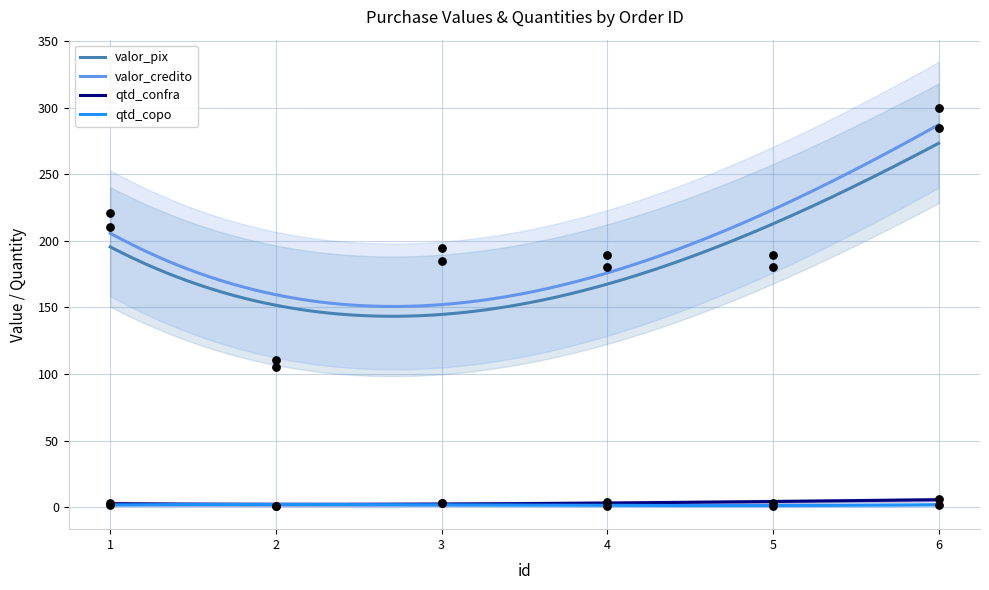

Which series contains the highest Y value?

valor_credito